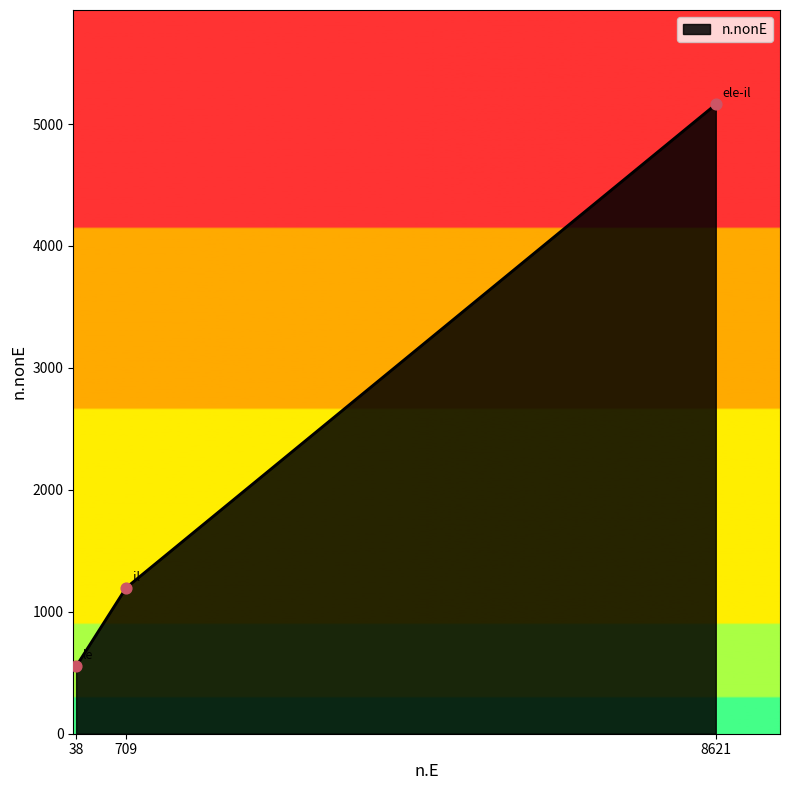

Which has a higher value, 709 or 38?

709